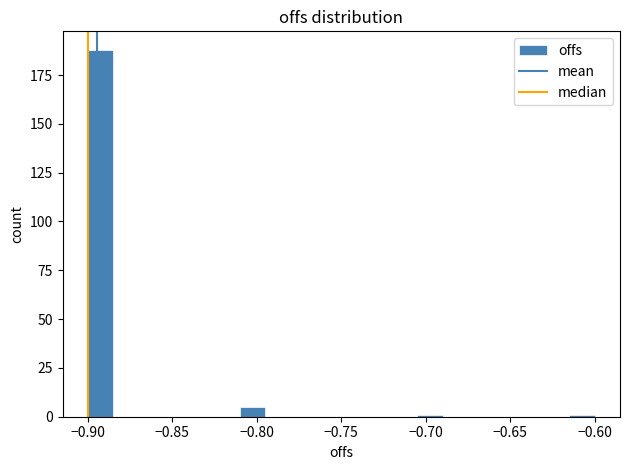

Around what value on the x-axis is the tallest bar? Give the approximate position of its centre, as read against the axis.

-0.890